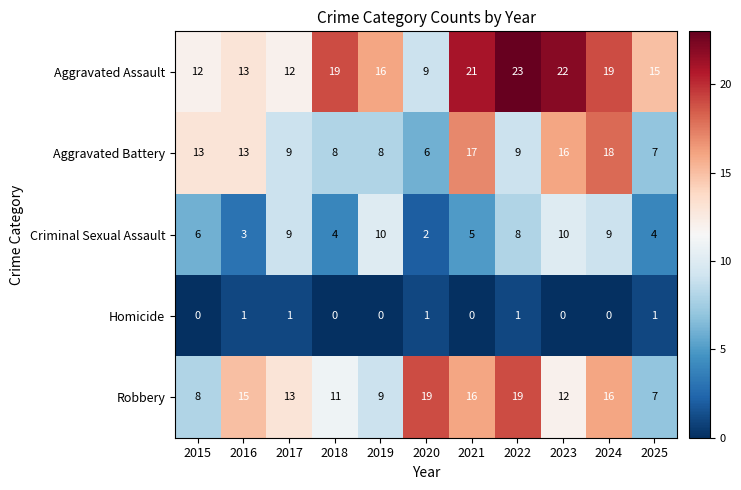

What is the difference between the highest and lowest values at 2023?

22